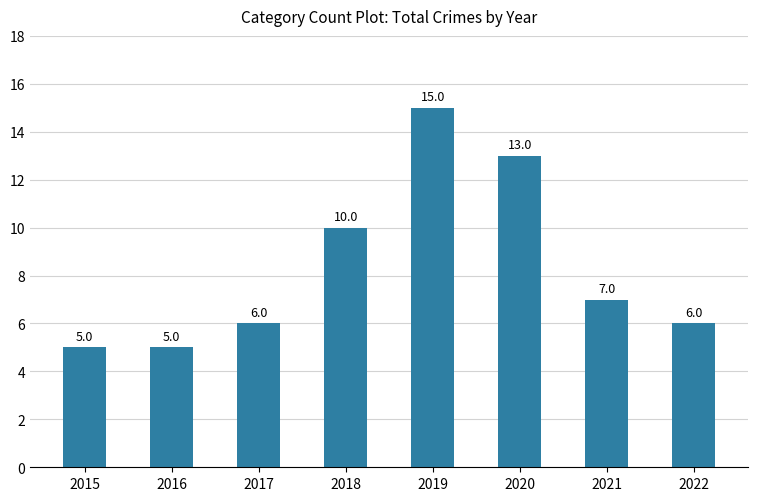

The chart shows a value of 5 at 2015. True or false?

True